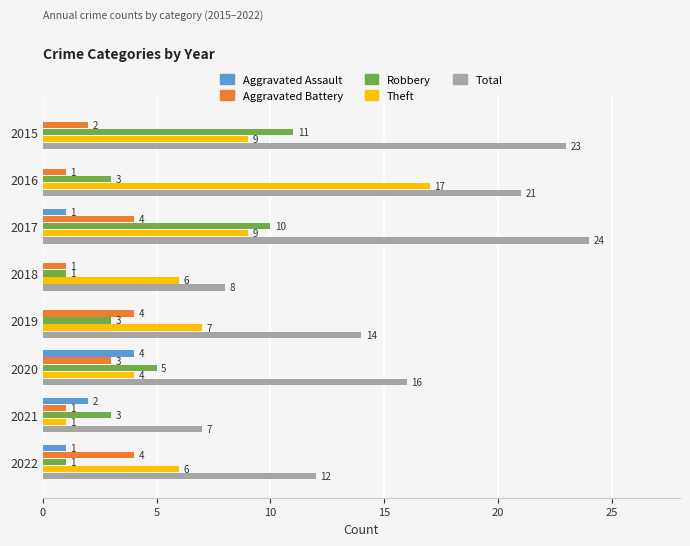

The value of Theft at 2022 is 10. True or false?

False